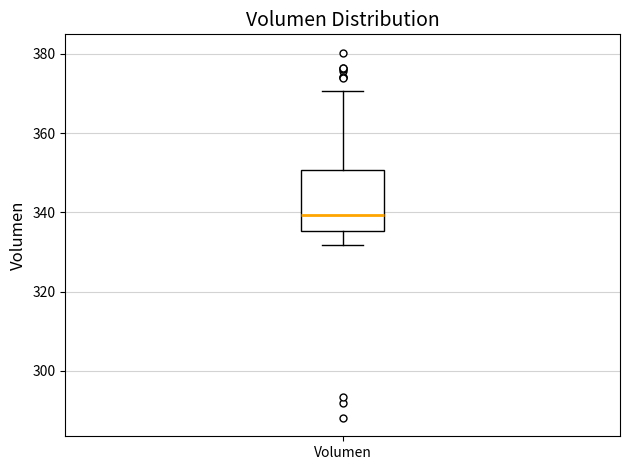

Transcribe this box plot: give where the median line is, the range the box spans, and where the two whiskers end, as read against the y-axis. The values are not printed on the chart, so give them approximately, as read against the axis.

median 340, box 336 to 350, whiskers 332 to 370